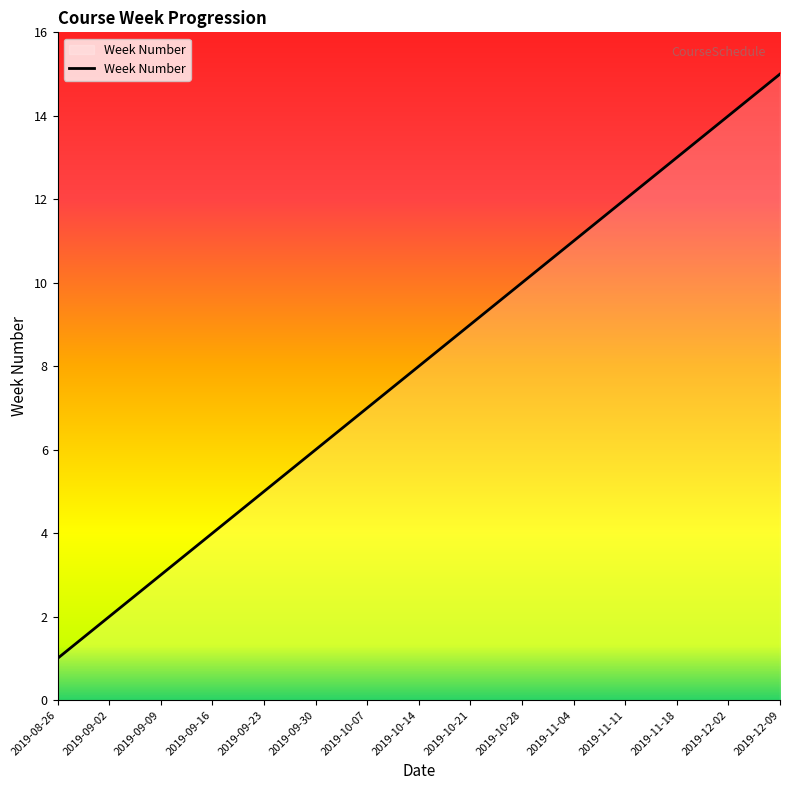

Read the value at 2019-11-04.

11